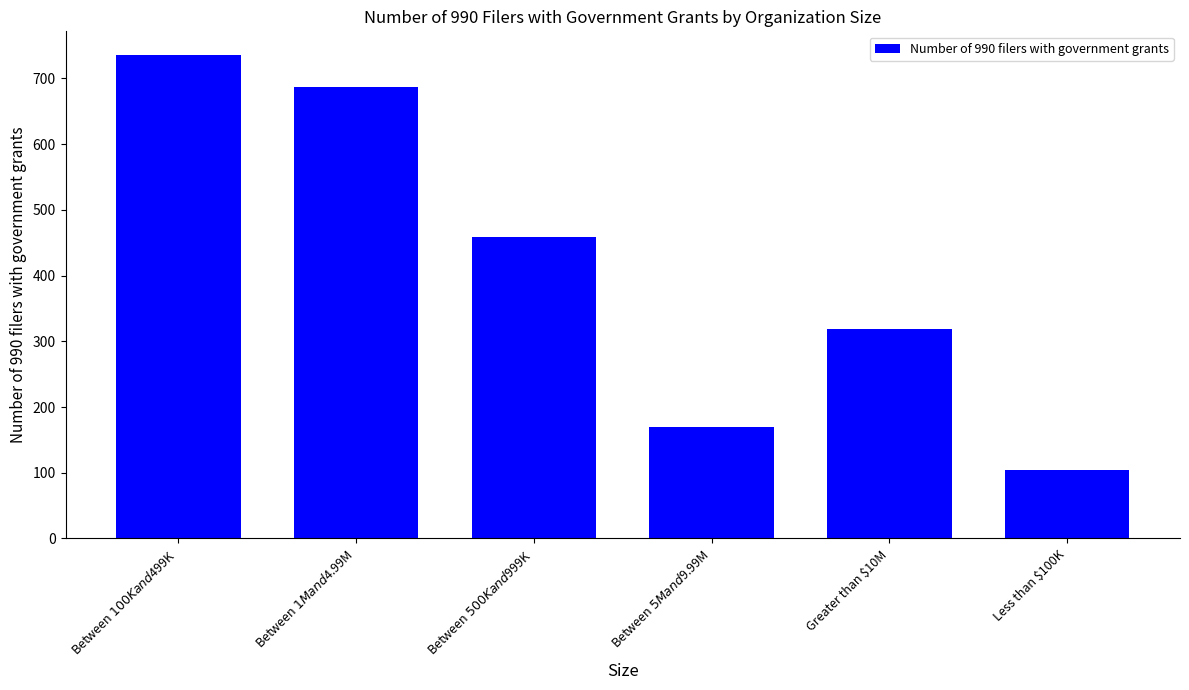

What is the difference between the values at Between $500K and $999K and Less than $100K?

355